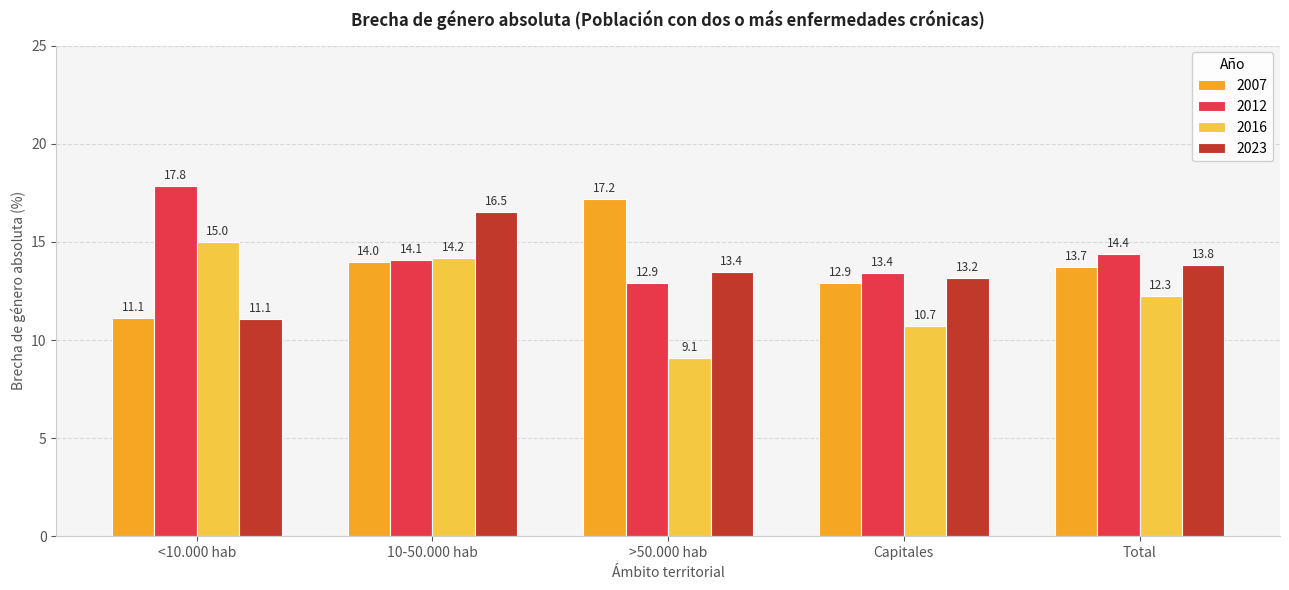

Which series has the largest total across all categories?

2012